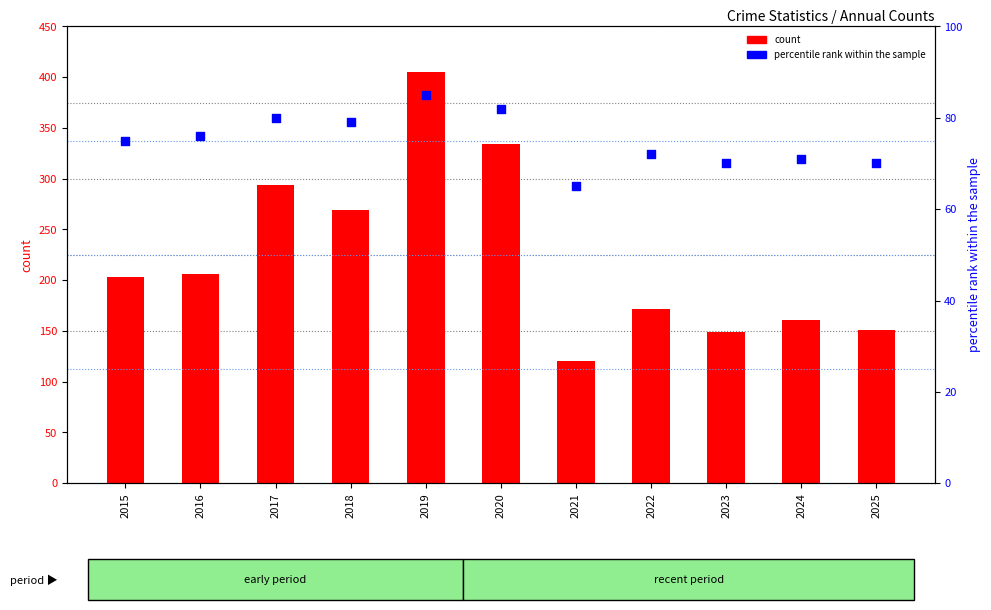

Which series has the widest spread of Y values?

count (Total)